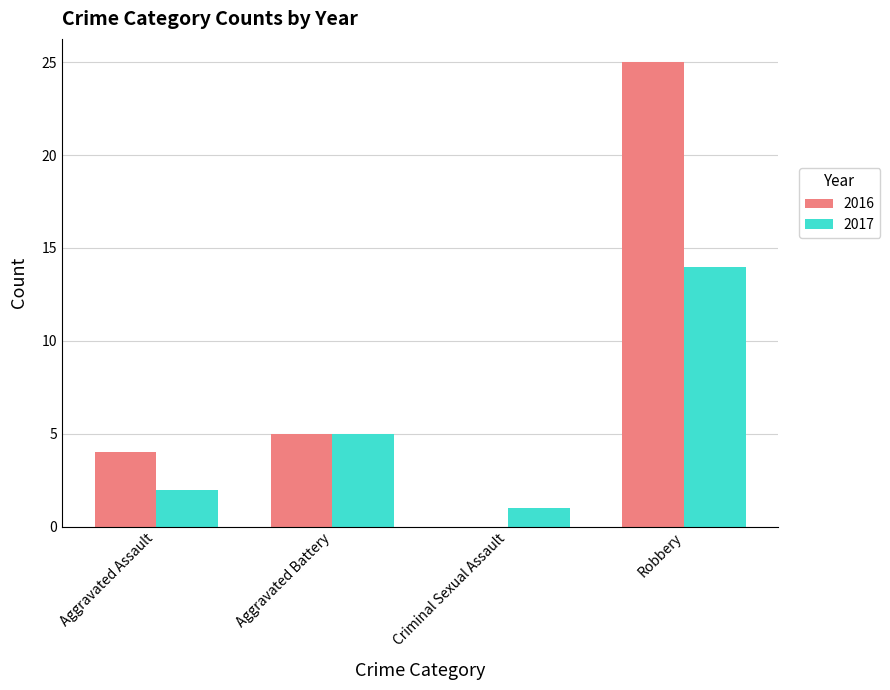

At which category is the sum across all series the highest?

Robbery